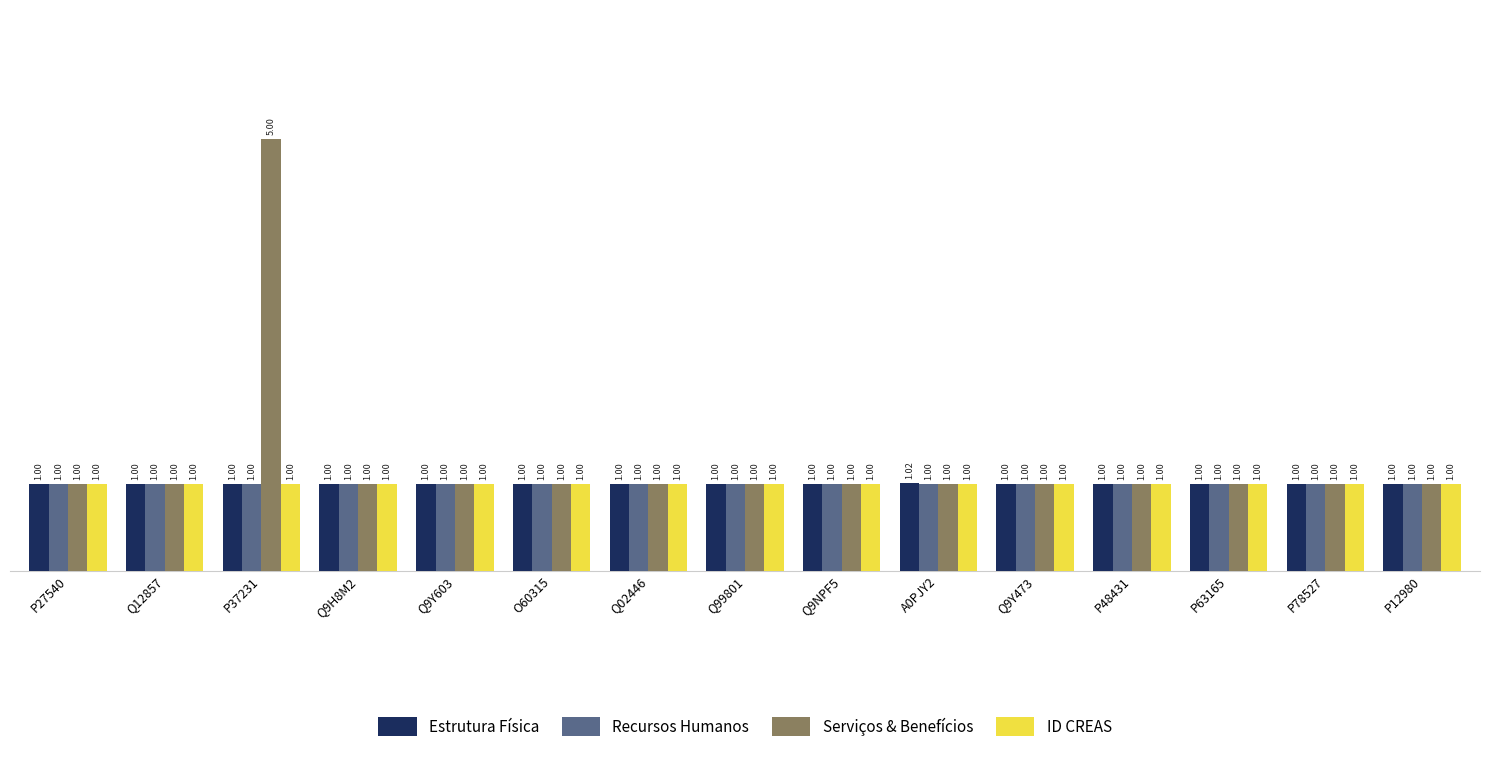

Which series has the largest range (max minus min)?

Serviços & Benefícios